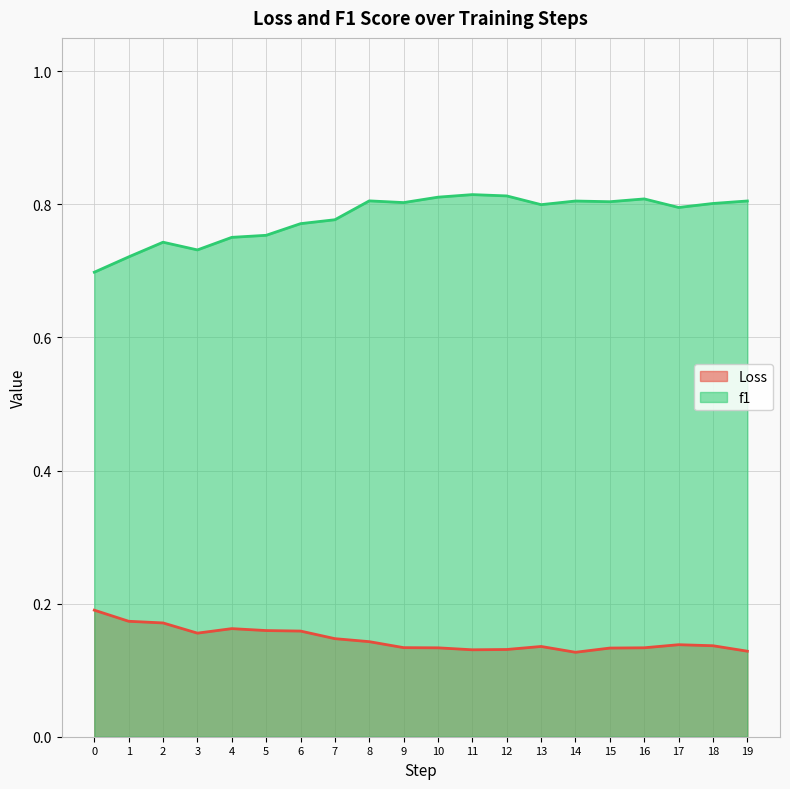

Does the chart display data point markers on the line(s)?

No